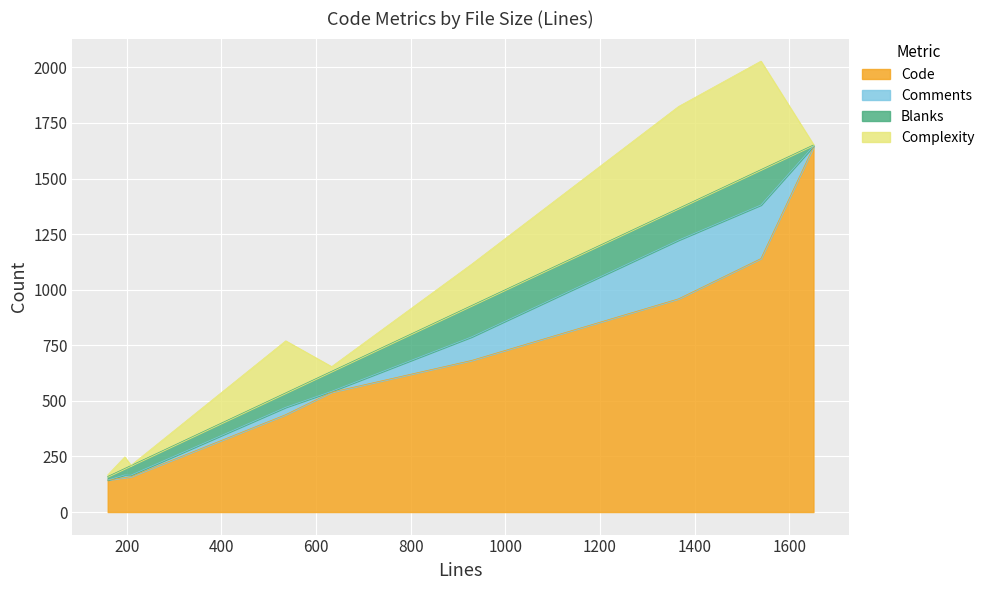

At which category is the sum across all series the highest?

1540